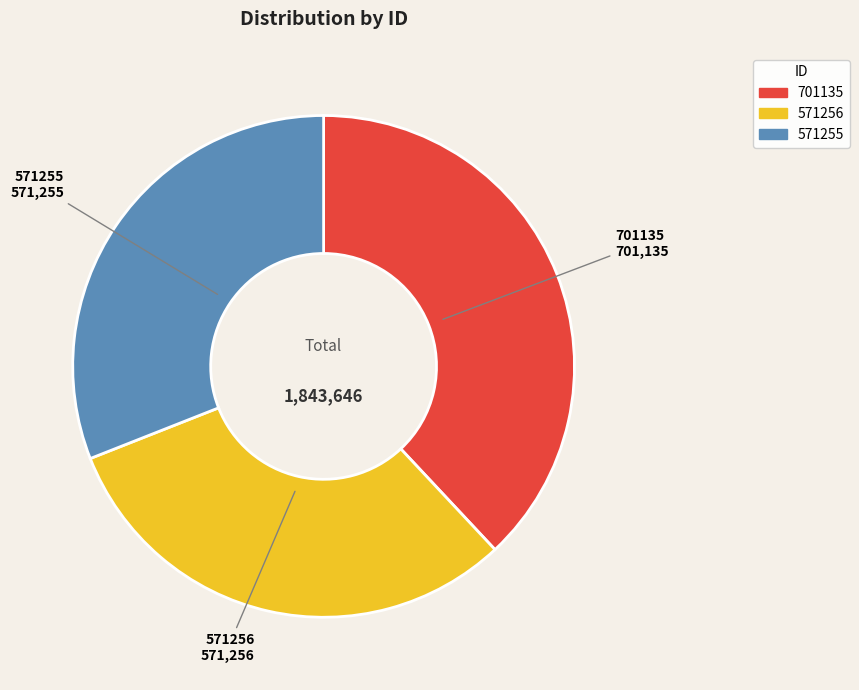

Is the sum of 571256 and 571255 greater than half?

Yes